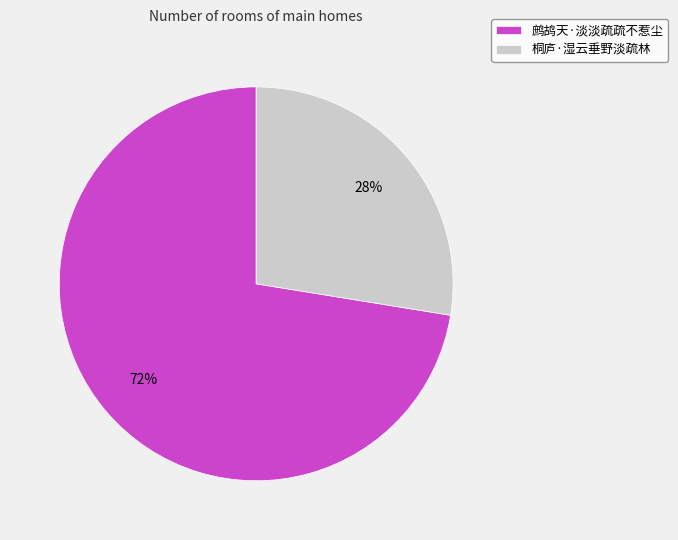

Does any single category account for the majority?

Yes